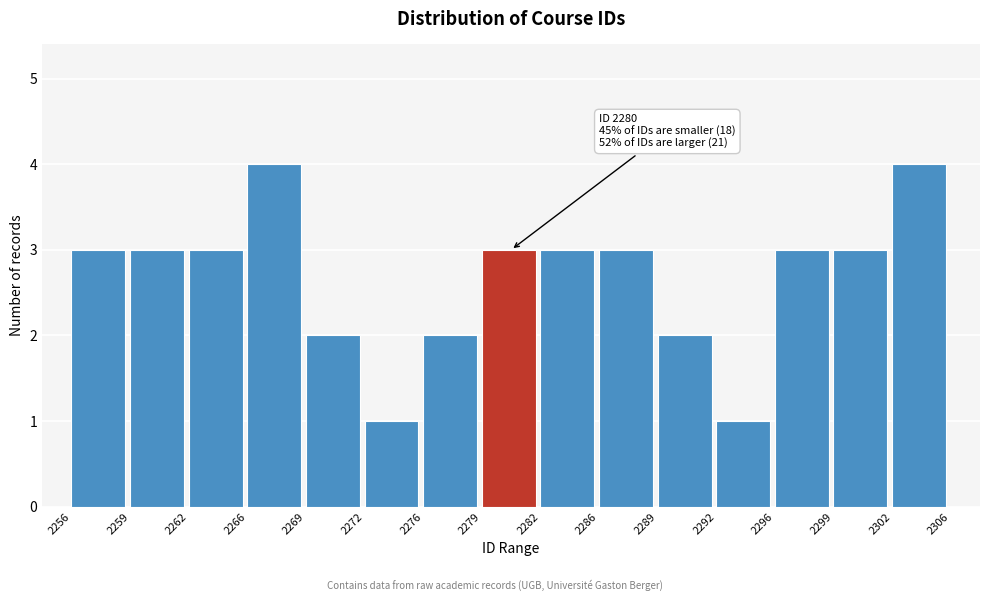

Reading left to right, transcribe all the data shown in this chart.

3	3	3	4	2	1	2	3	3	3	2	1	3	3	4